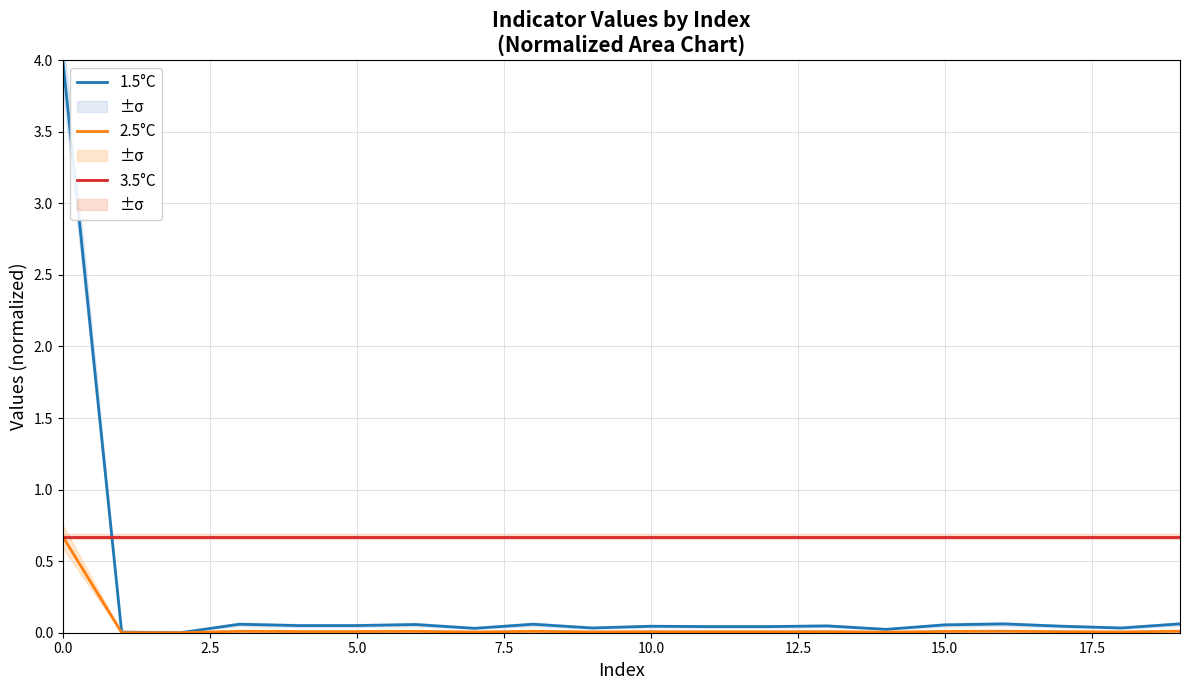

What is the average value of the 3.5°C series?

0.7